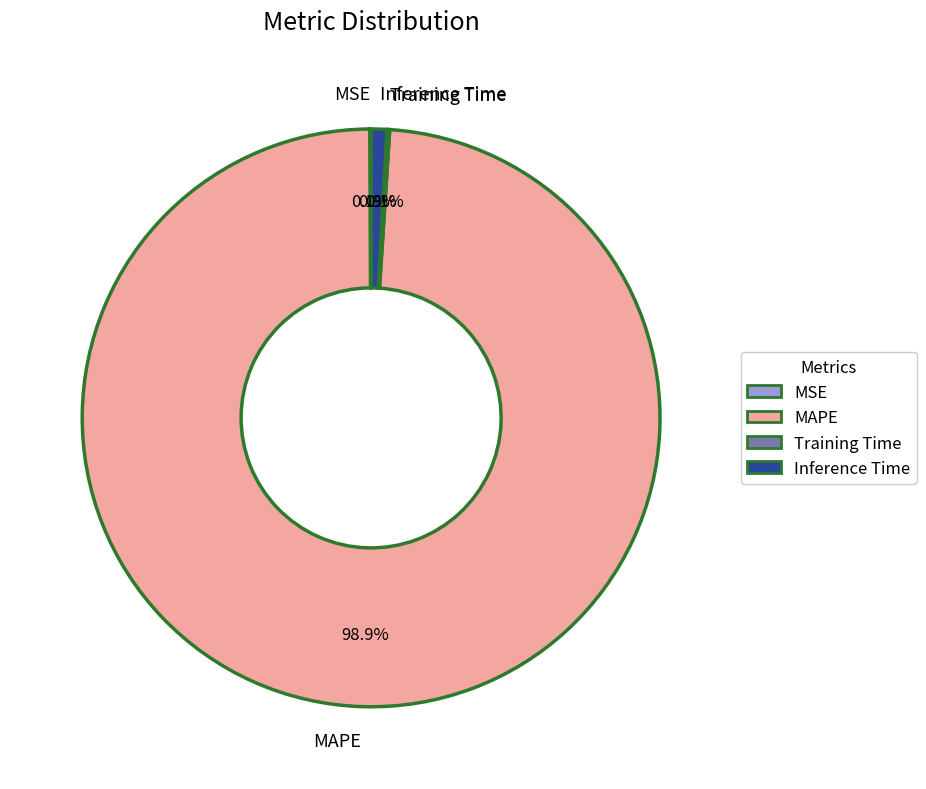

True or false: MAPE accounts for 99% of the total.

True